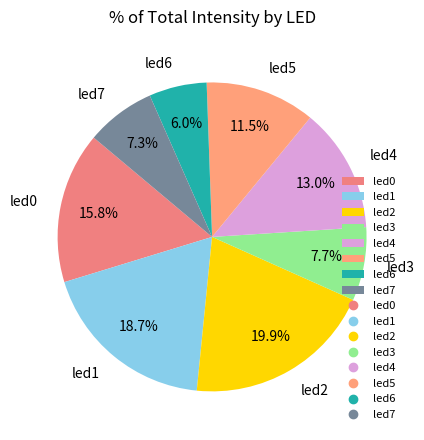

True or false: led0 accounts for 8% of the total.

False